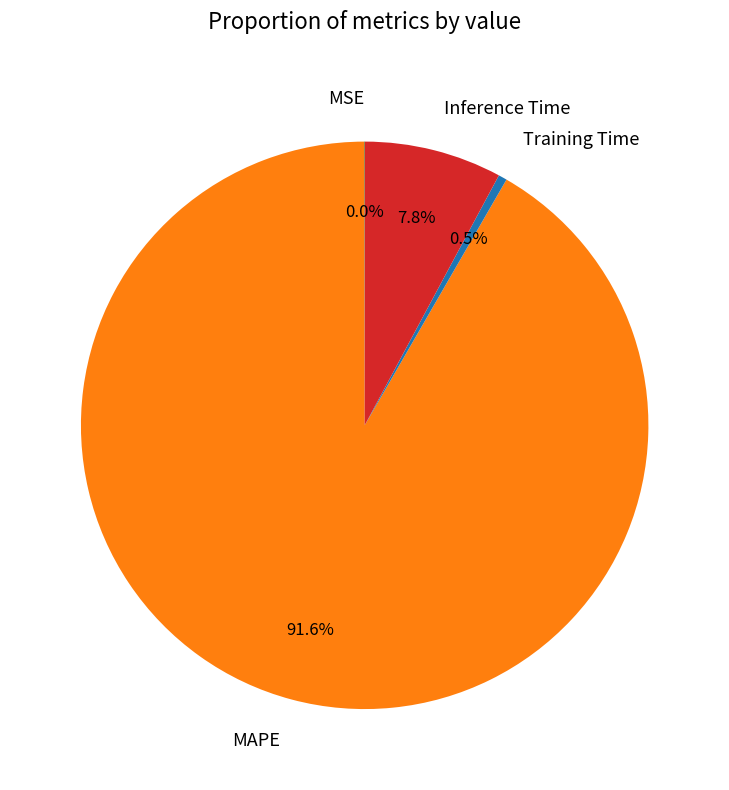

True or false: Inference Time accounts for 22% of the total.

False